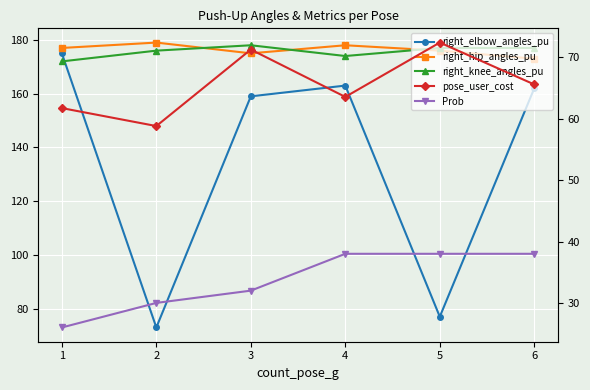

What is the minimum value for Prob?

26.0